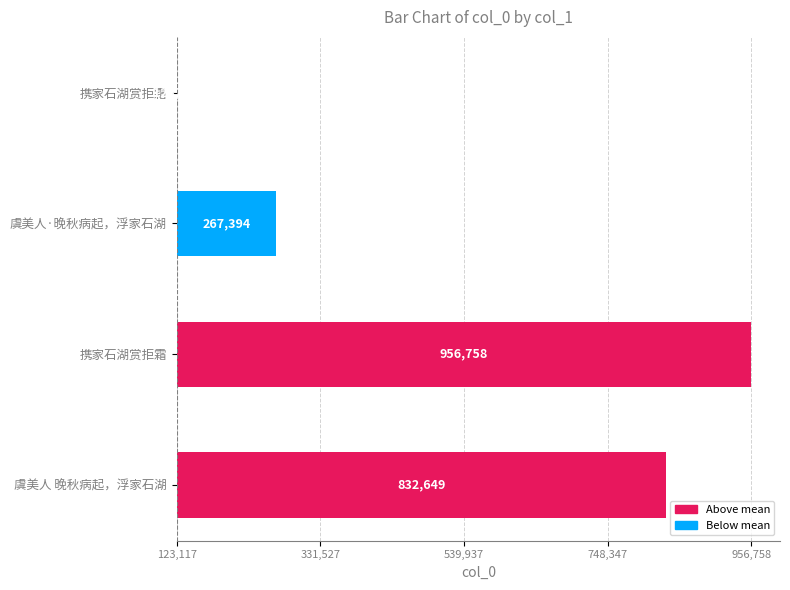

Are the bars horizontal?

Yes